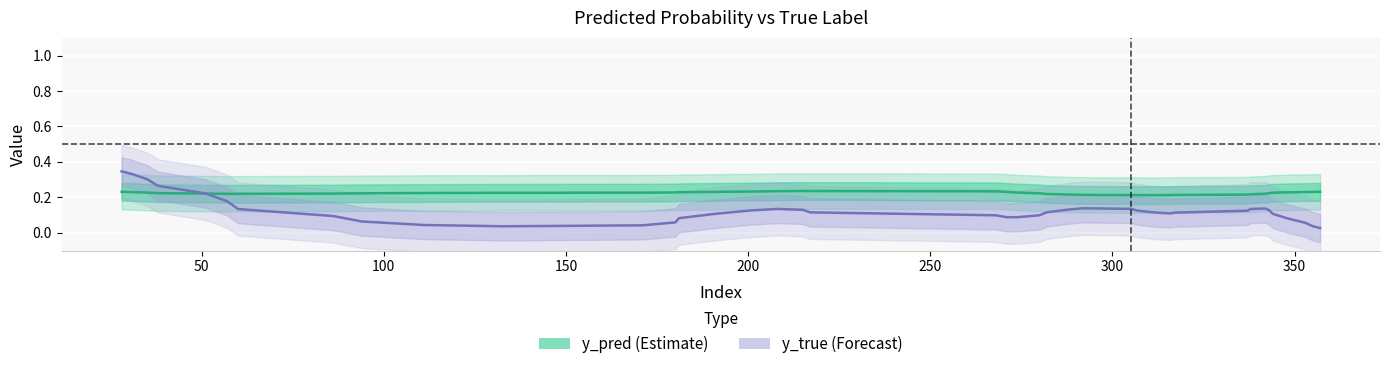

What is the value of the y_pred point at the 4th from the left?

0.2